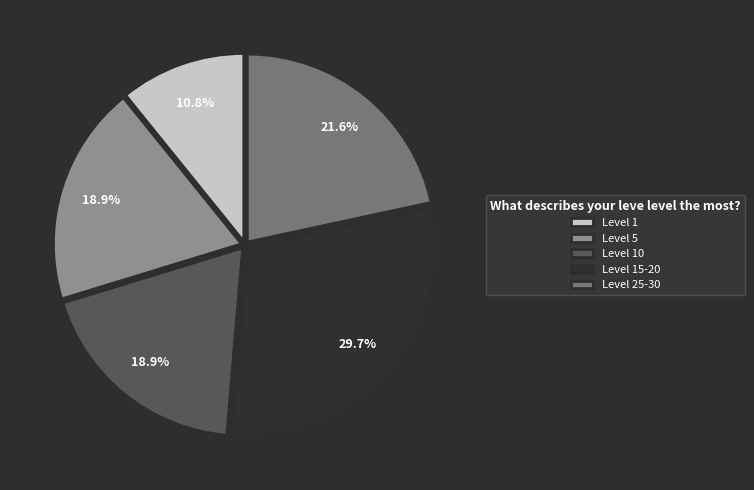

Approximately how many times larger is the value at Level 25-30 compared to Level 5?

1.1